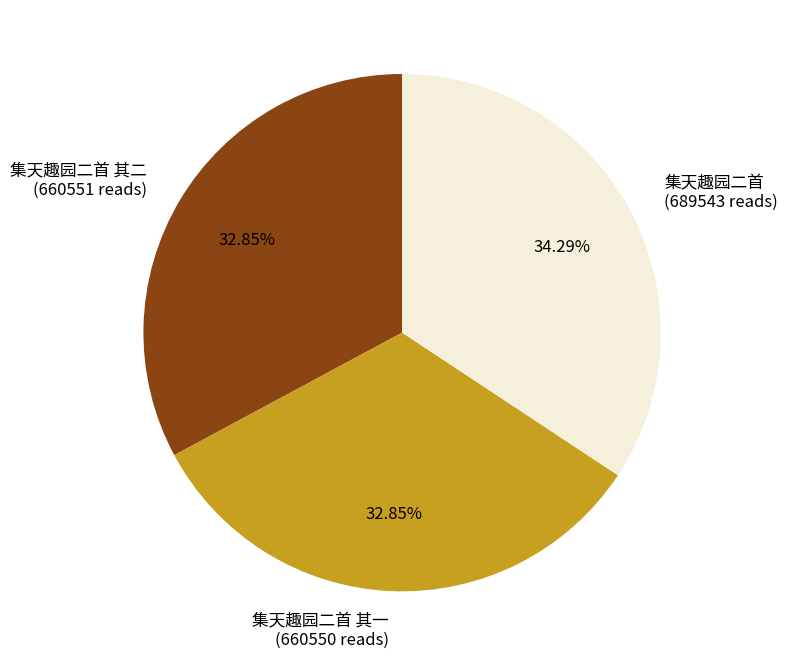

Is it true that 集天趣园二首 其一 is 47% of the pie?

False